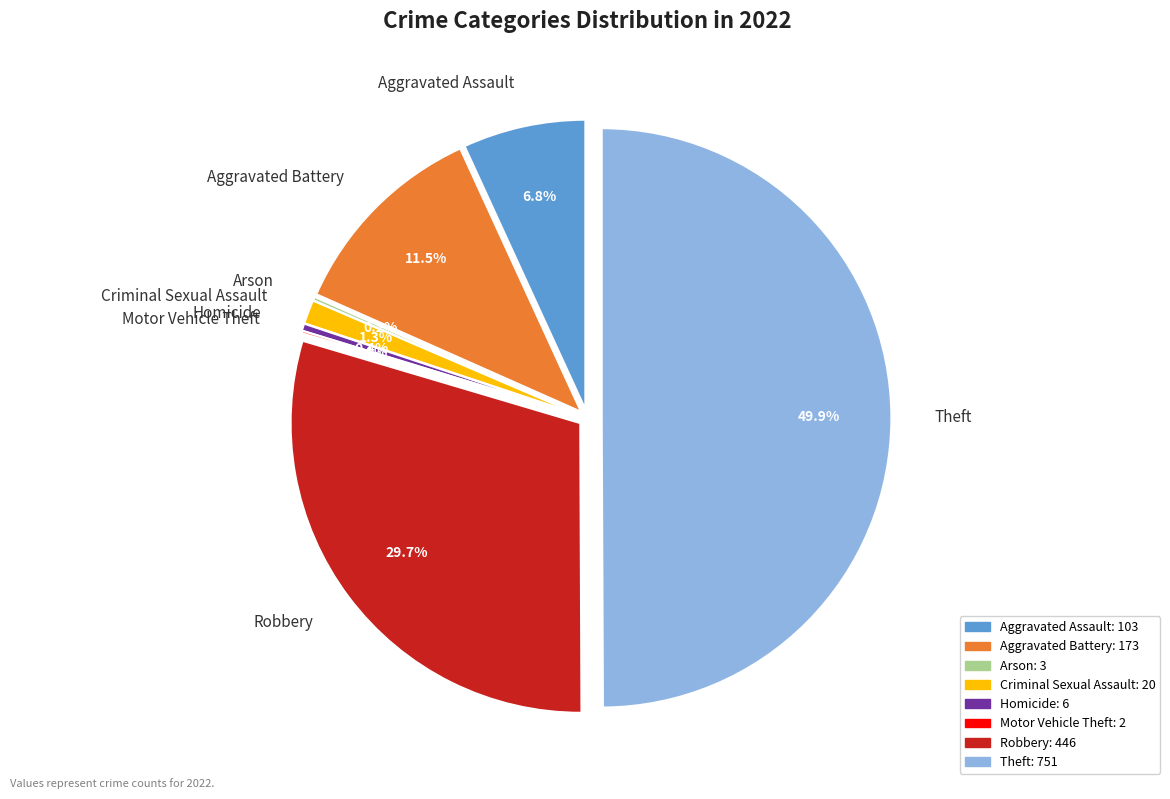

To the nearest percent, what percentage of the pie is Aggravated Assault?

7%